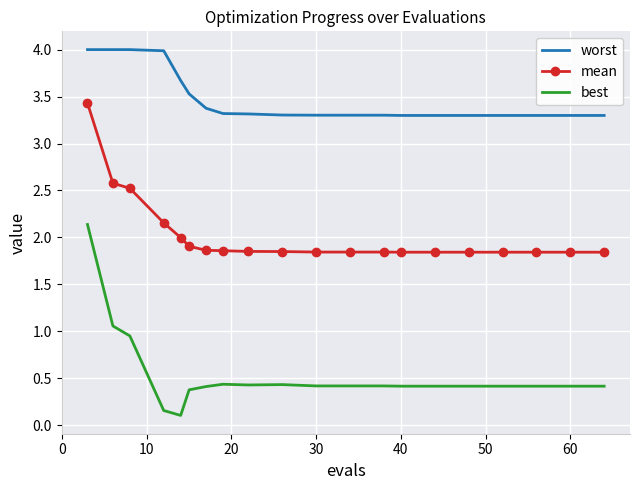

Which series has the widest spread of values?

best